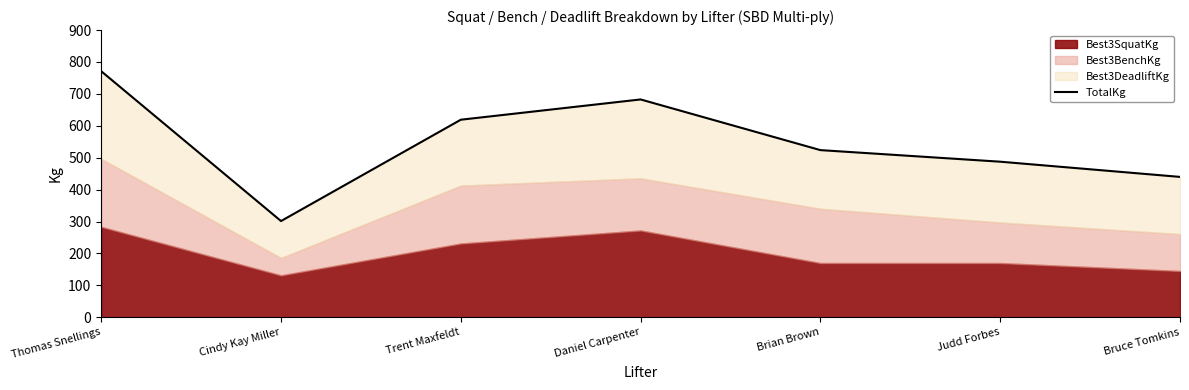

True or false: TotalKg has a value of 487.6 at Judd Forbes.

True